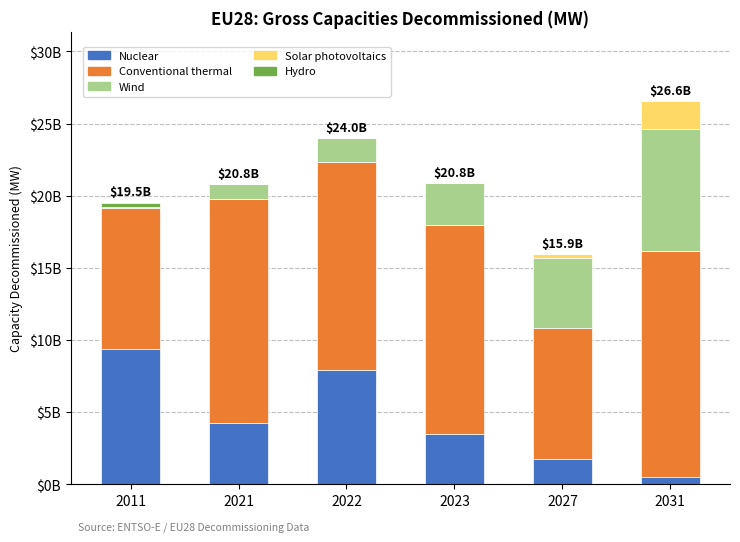

Does the chart contain stacked bars?

Yes